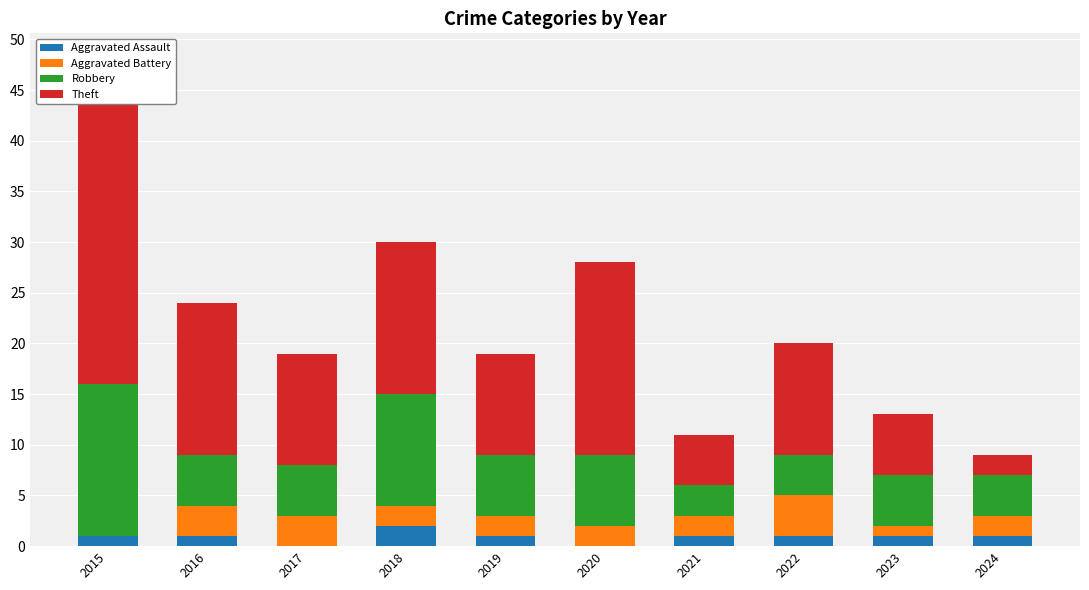

What is the sum of the Robbery values at 2018 and 2024?

15